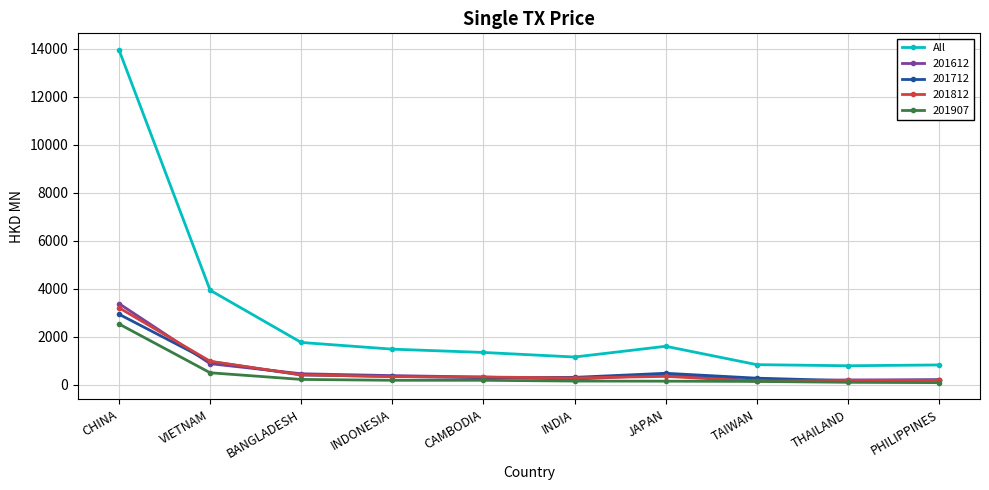

What position from the left is CAMBODIA?

5